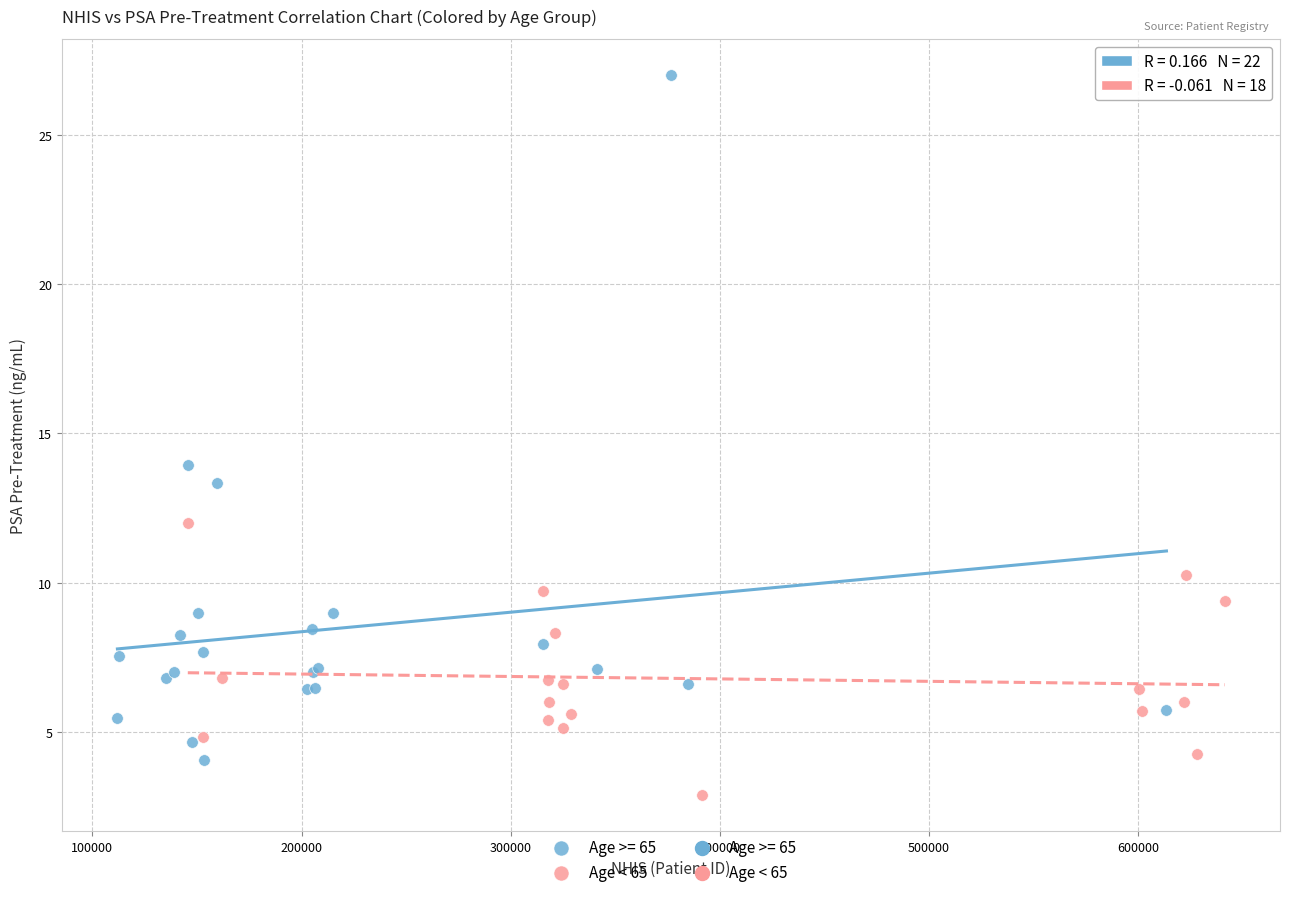

Which series has the largest Y range (max minus min)?

Age >= 65